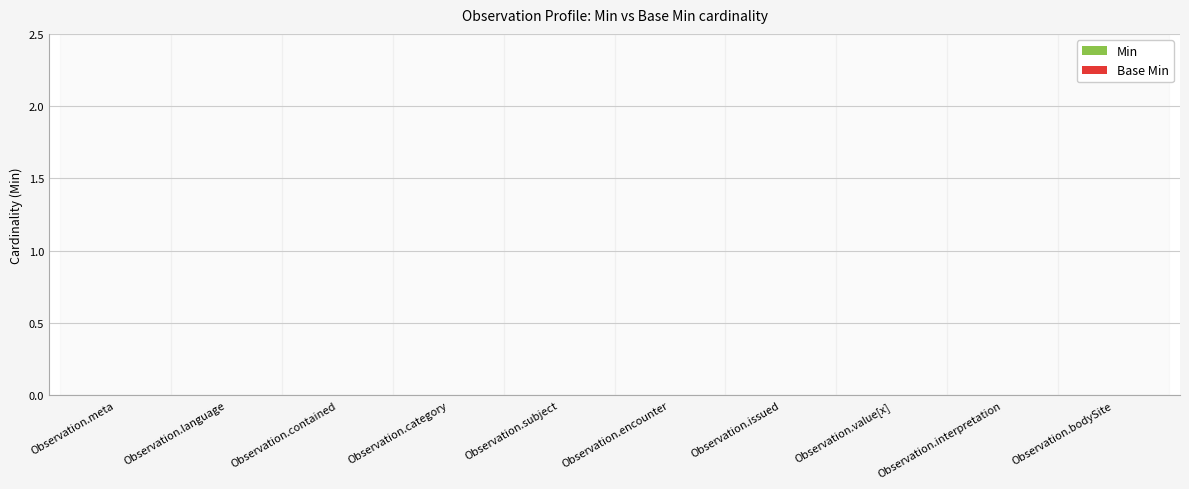

What is the difference between the maximum and second lowest values in the Min series?

1